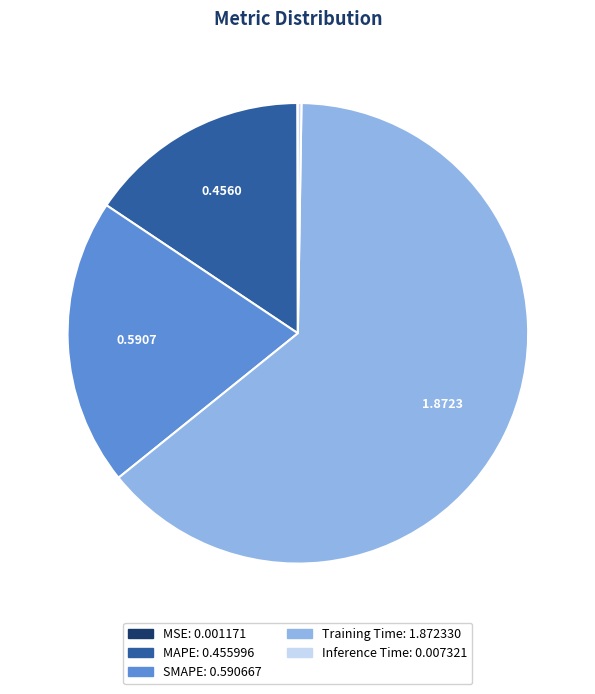

Is it true that SMAPE is 26% of the pie?

False